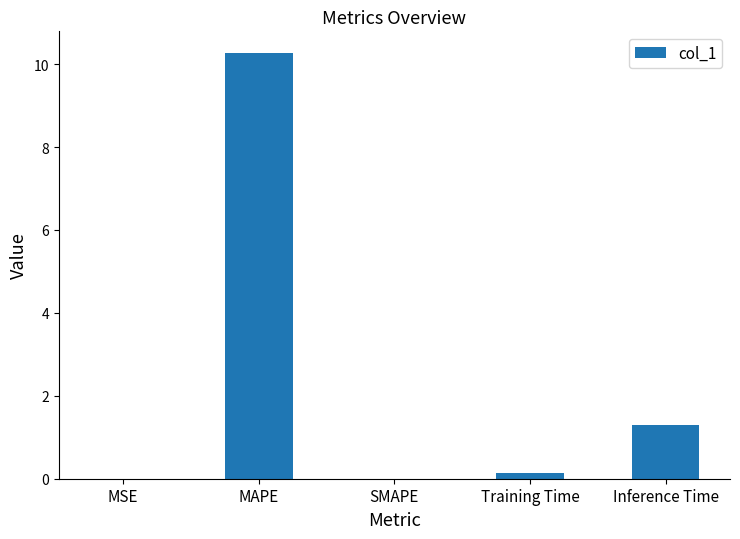

What is the sum of all values?

11.7